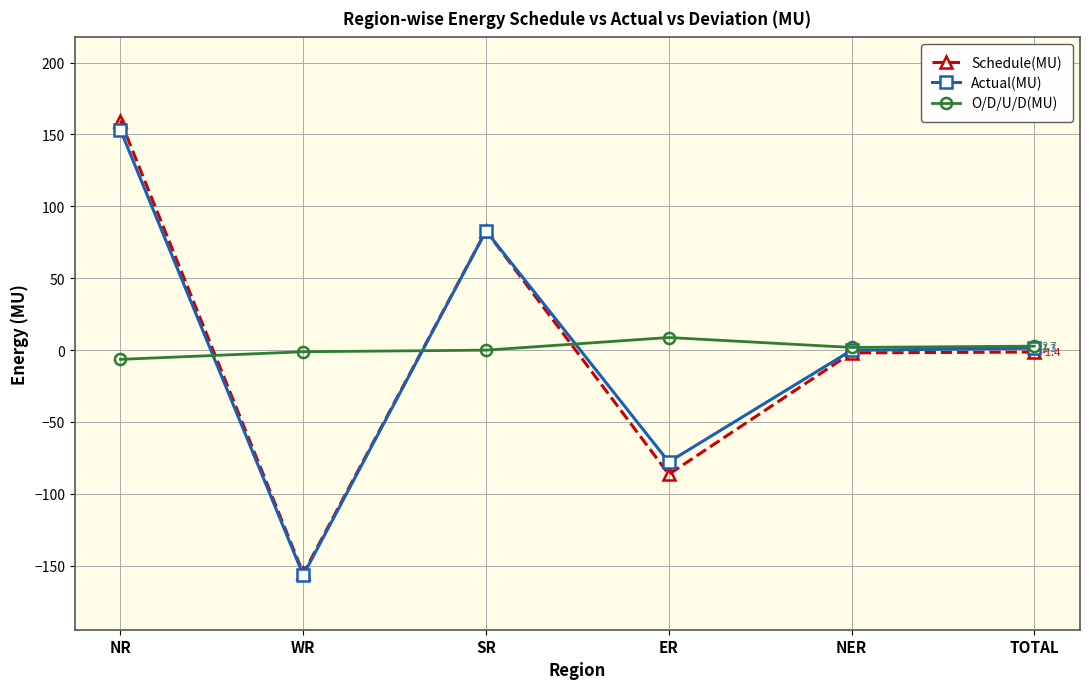

What are all the series names shown in the legend?

Schedule(MU), Actual(MU), O/D/U/D(MU)